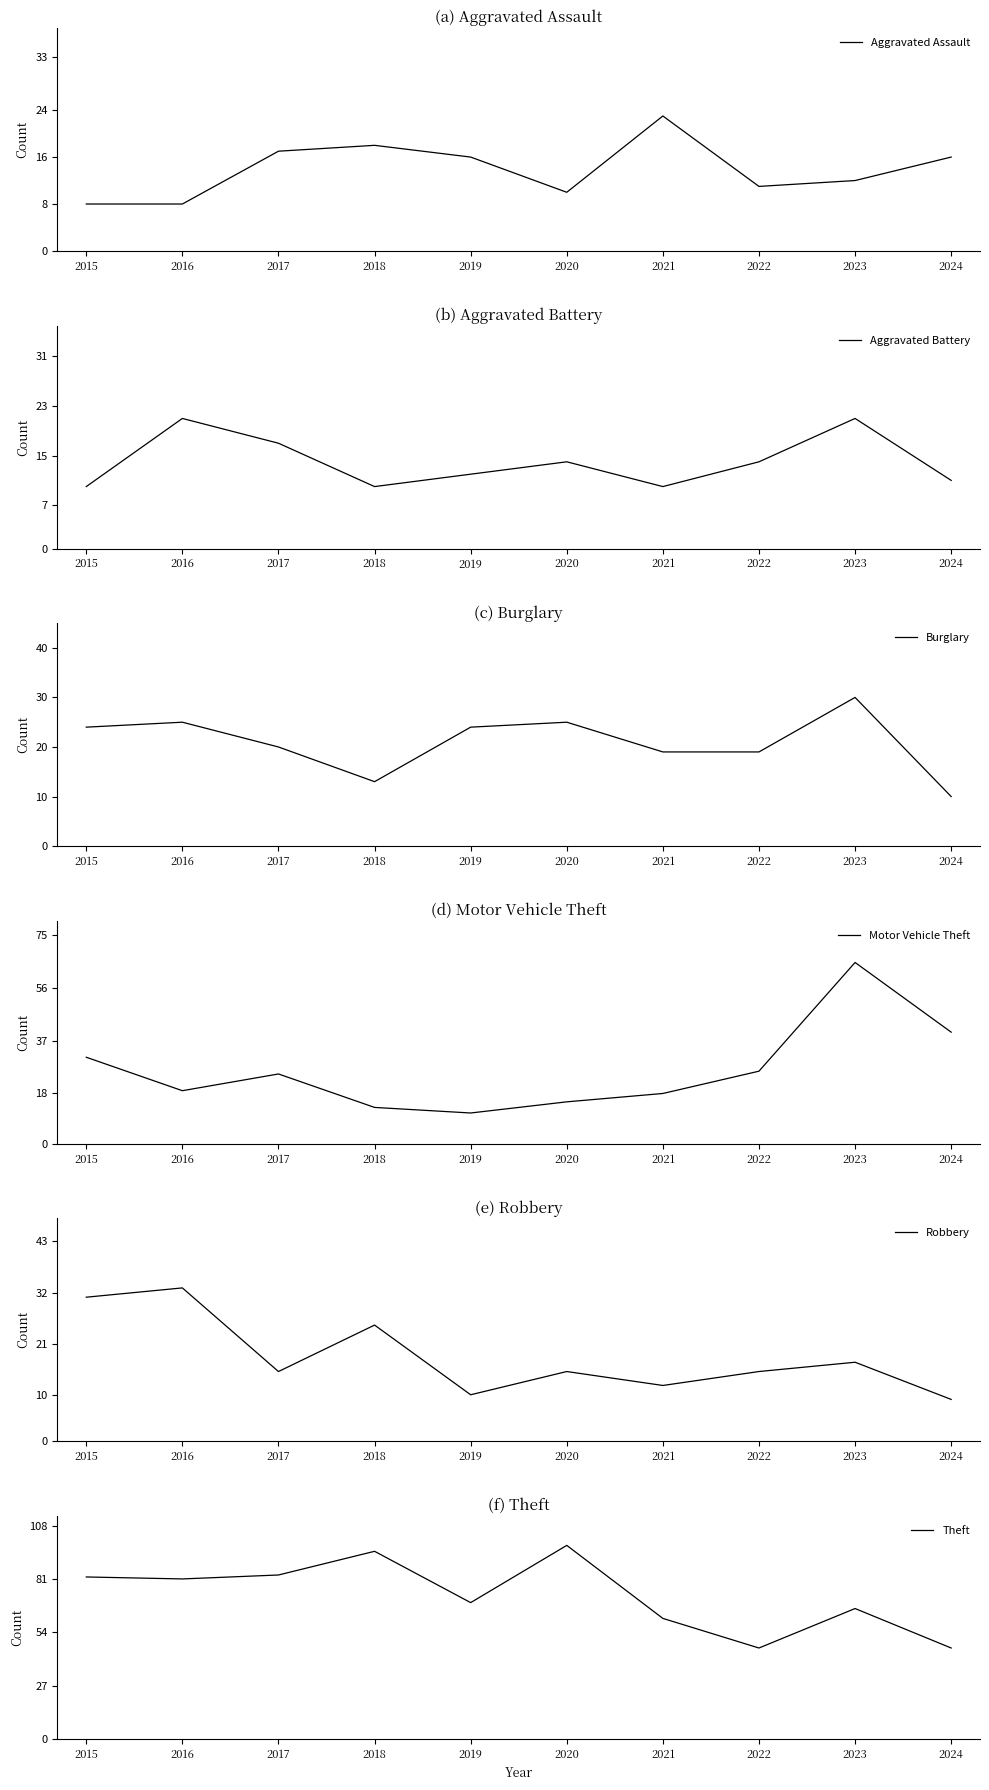

Does the chart have visible grid lines?

No